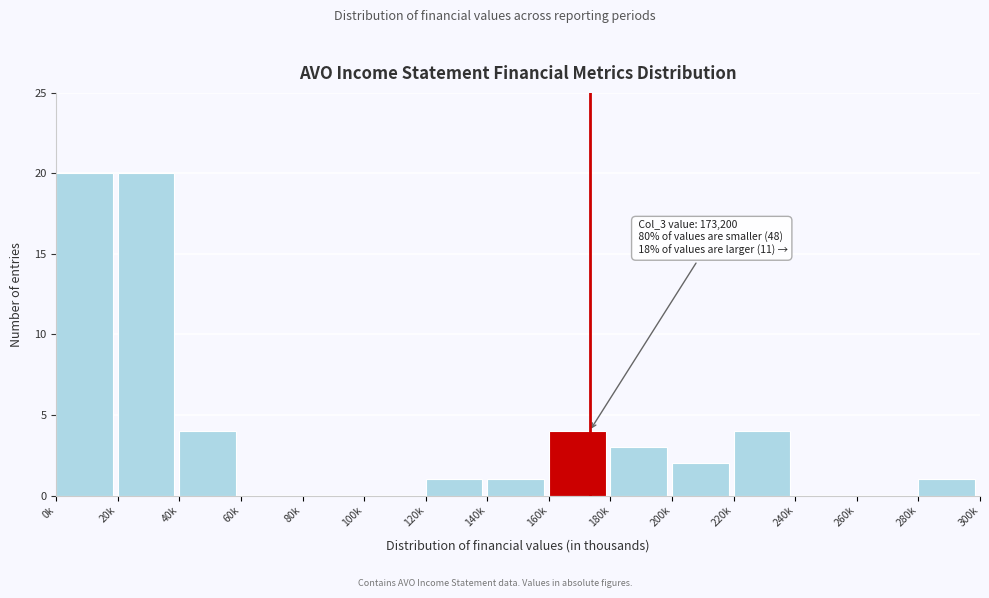

Reading left to right, extract all data points from this chart.

0k=20	20k=20	40k=4	60k=0	80k=0	100k=0	120k=1	140k=1	160k=4	180k=3	200k=2	220k=4	240k=0	260k=0	280k=1